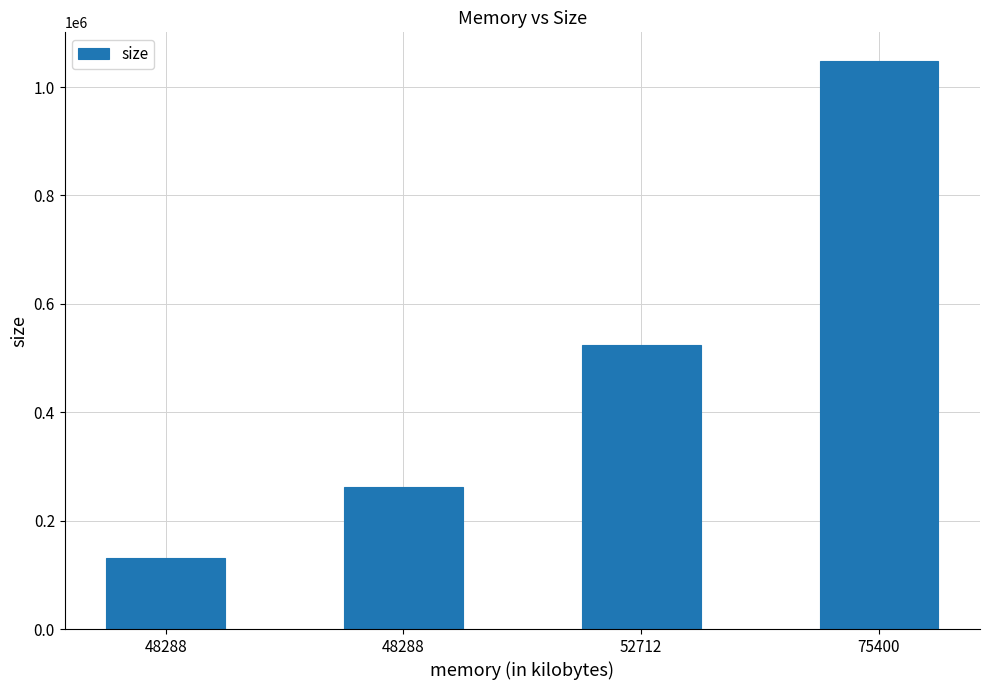

How many distinct data groups are displayed?

1